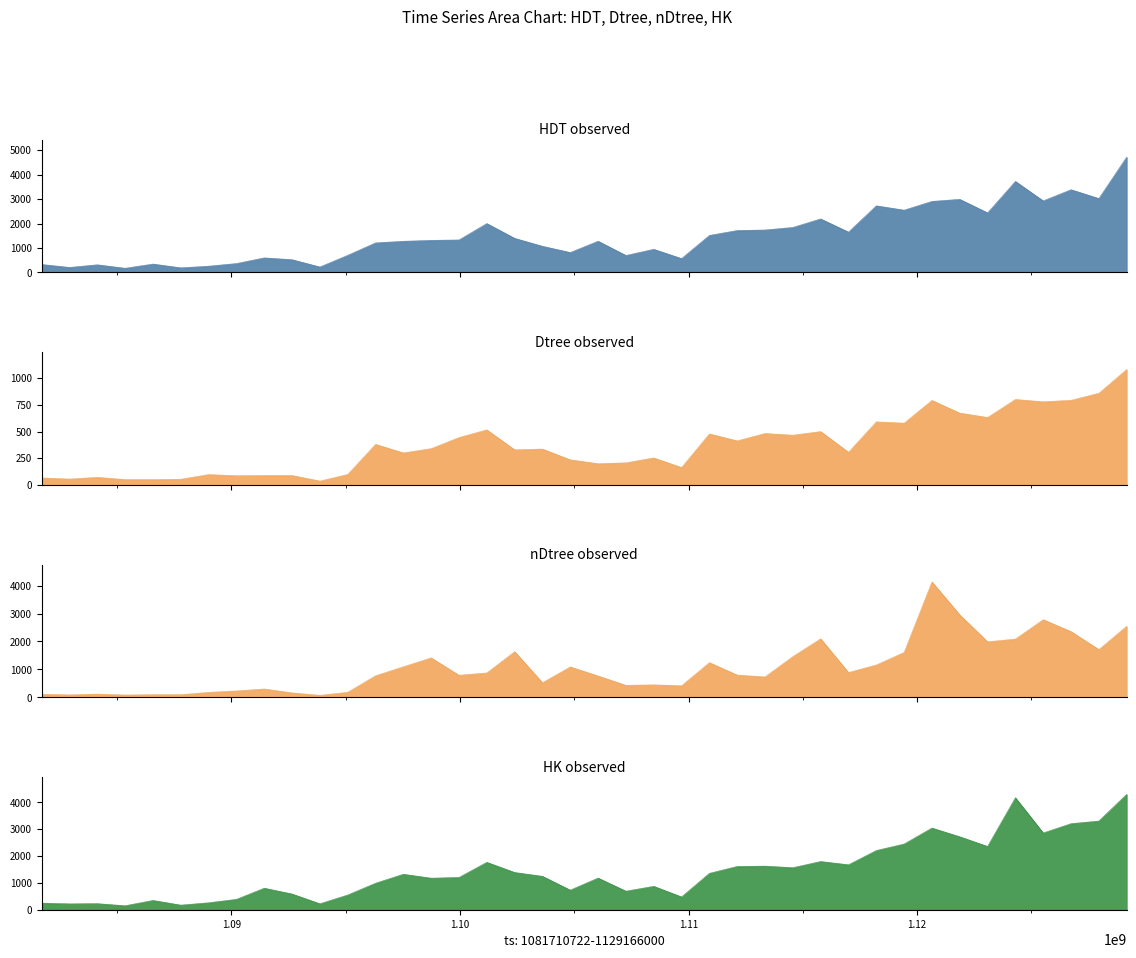

What is the sum of the Dtree values at 1112130772 and 1108480366?

666